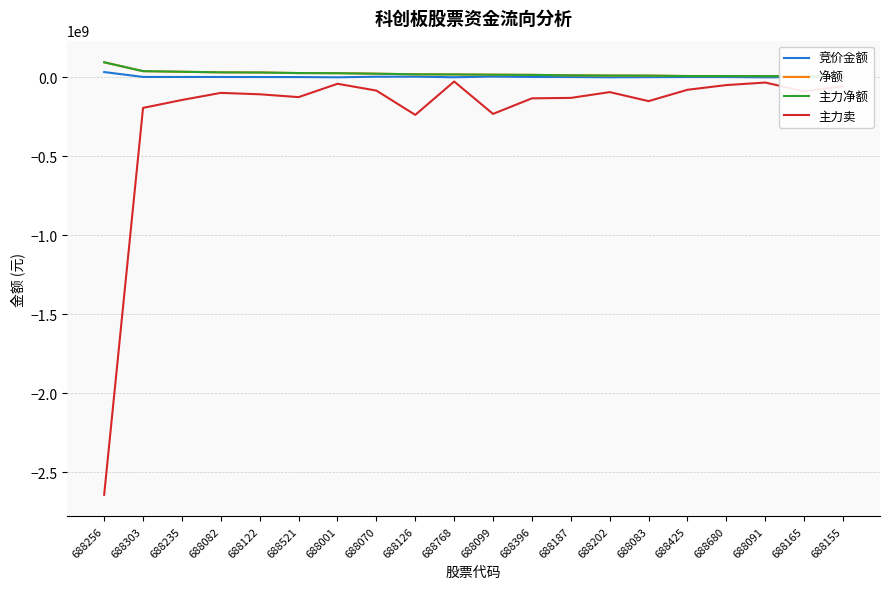

What is the label of the 15th point from the left?

688083